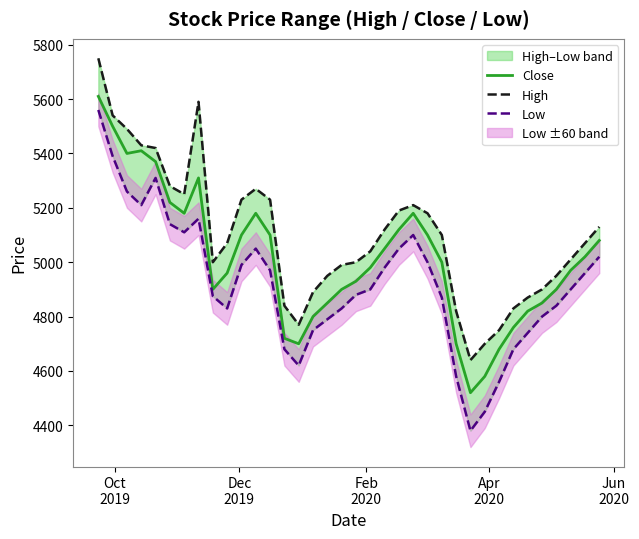

What is the highest value of the Close series?

5610